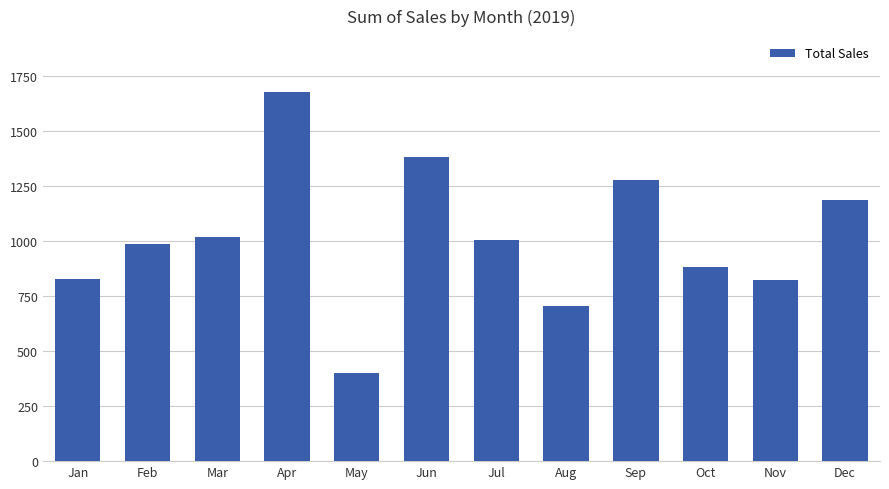

What is the difference between the values at Jun and Aug?

678.3